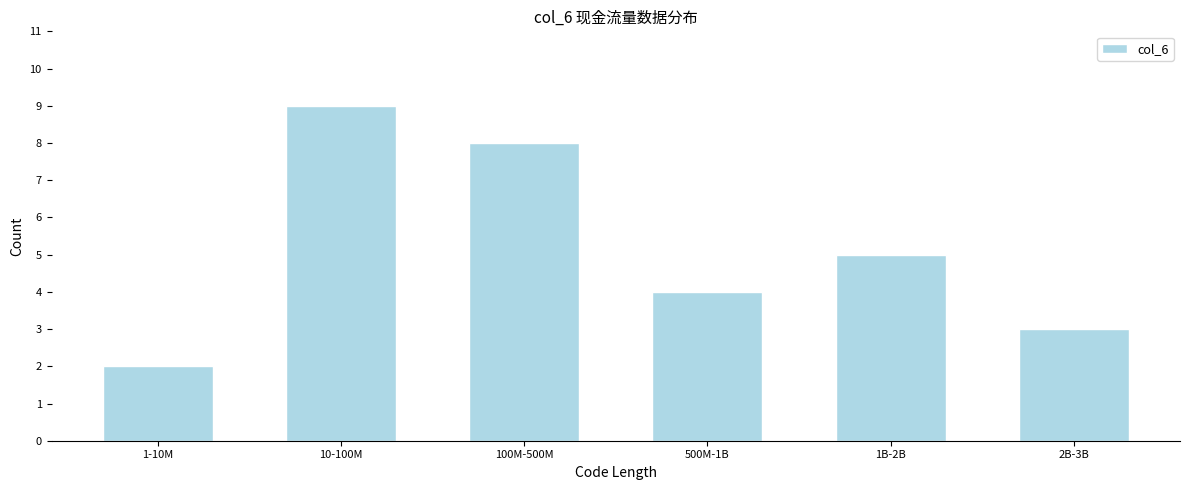

Reading right to left, list all the values displayed in this chart.

2B-3B=3	1B-2B=5	500M-1B=4	100M-500M=8	10-100M=9	1-10M=2